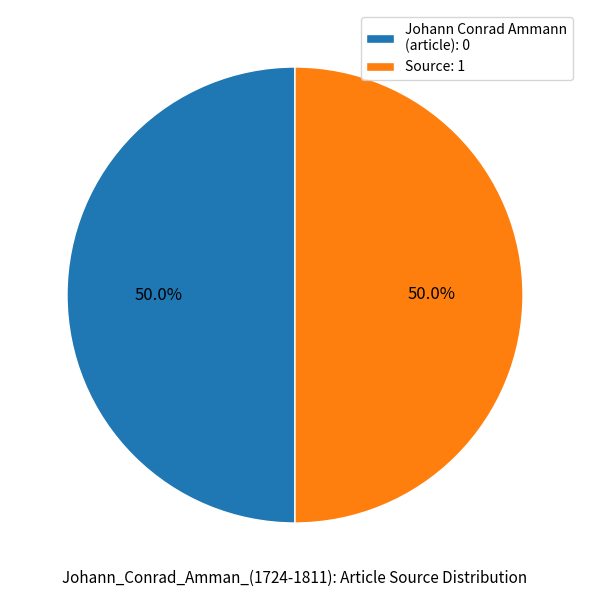

To the nearest percent, what portion does Source represent?

50%